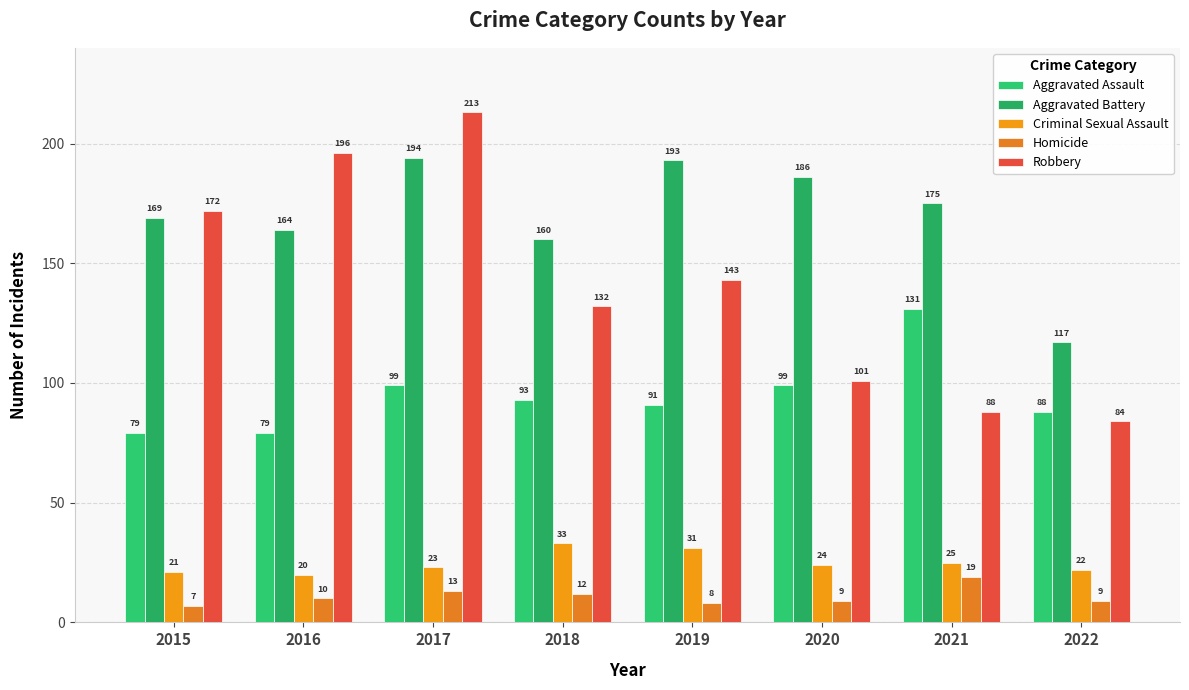

True or false: Aggravated Battery has a value of 160 at 2018.

True